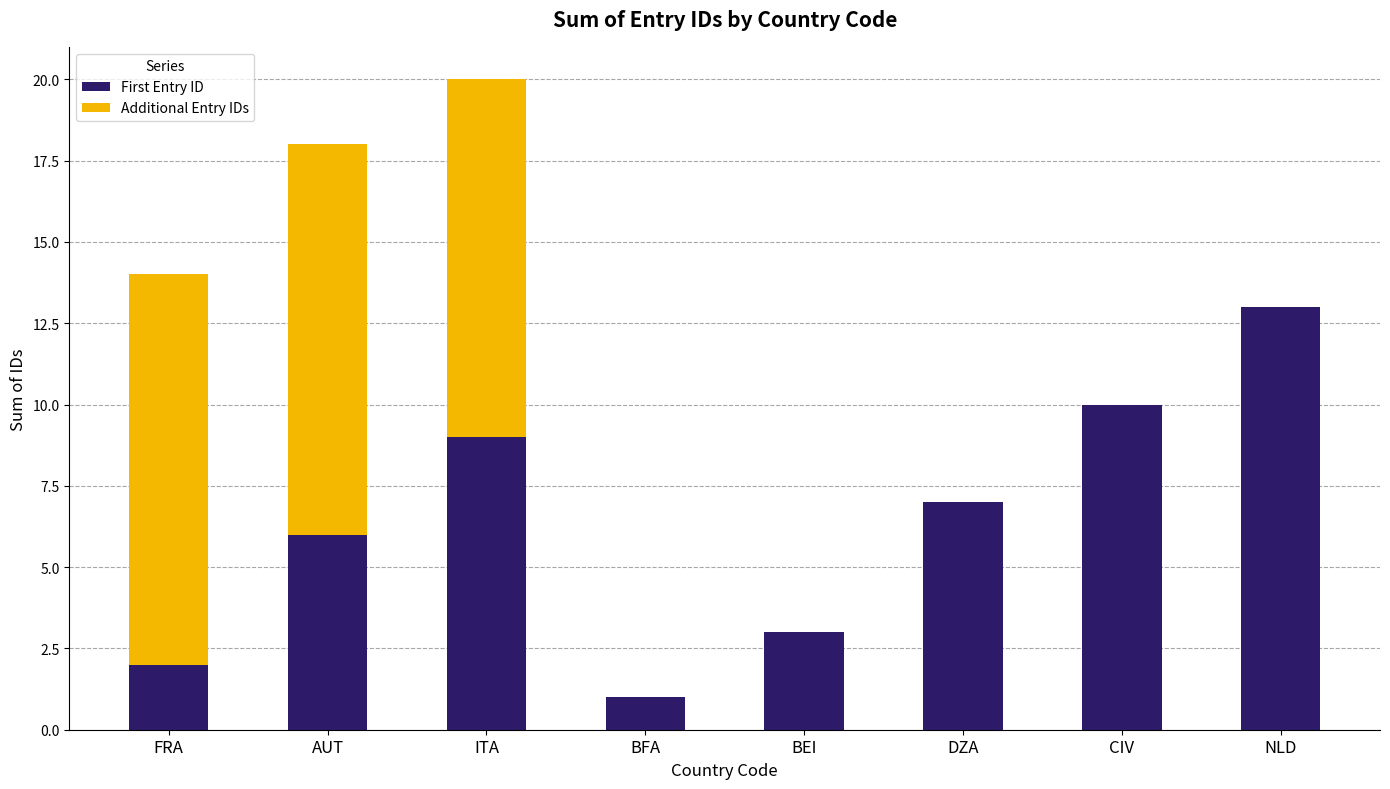

What is the maximum value for First Entry ID?

13